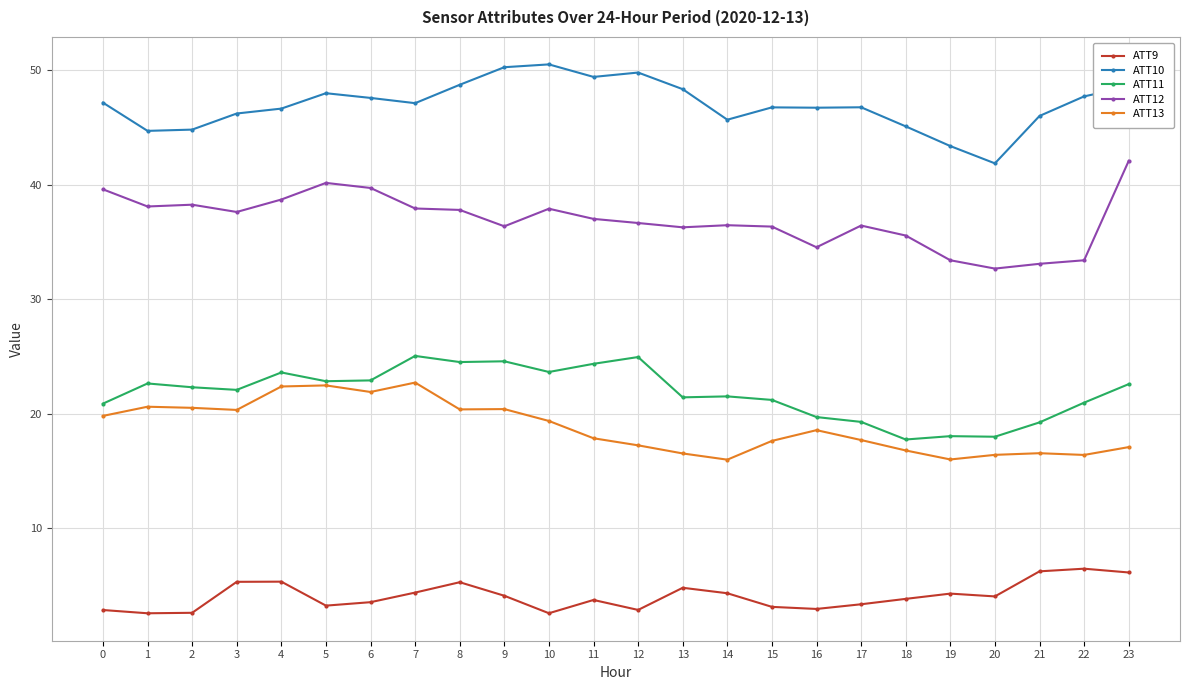

What is the maximum value for ATT13?

22.7